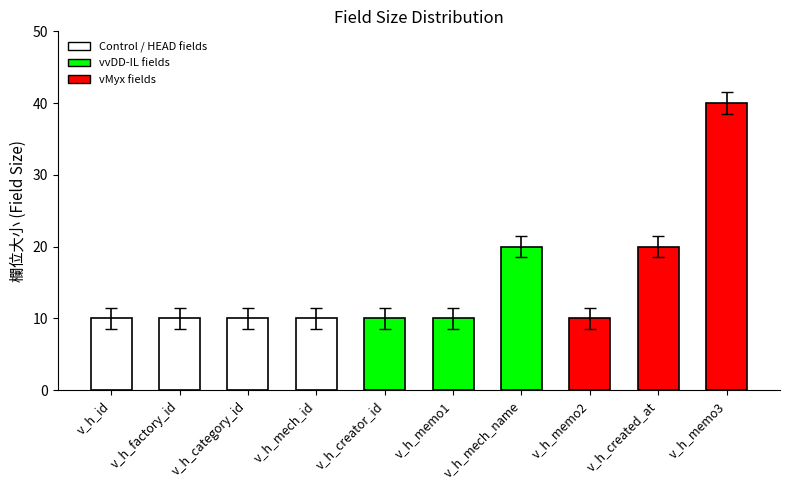

What is the sum of the values at v_h_created_at and v_h_memo3?

60